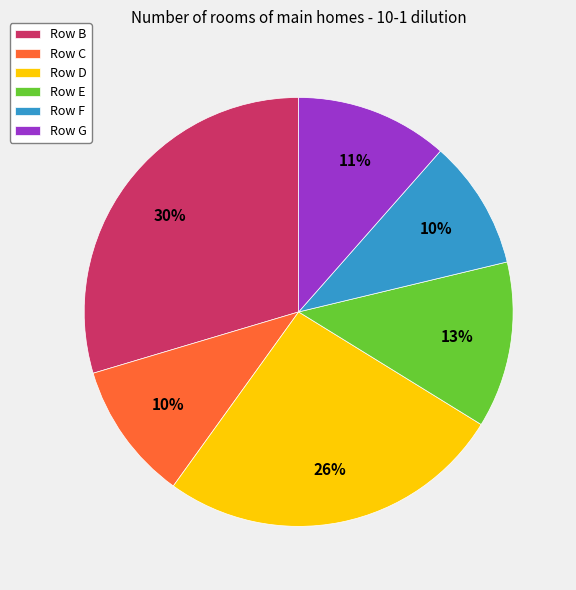

What is the ratio of the value at Row F to the value at Row E?

0.8